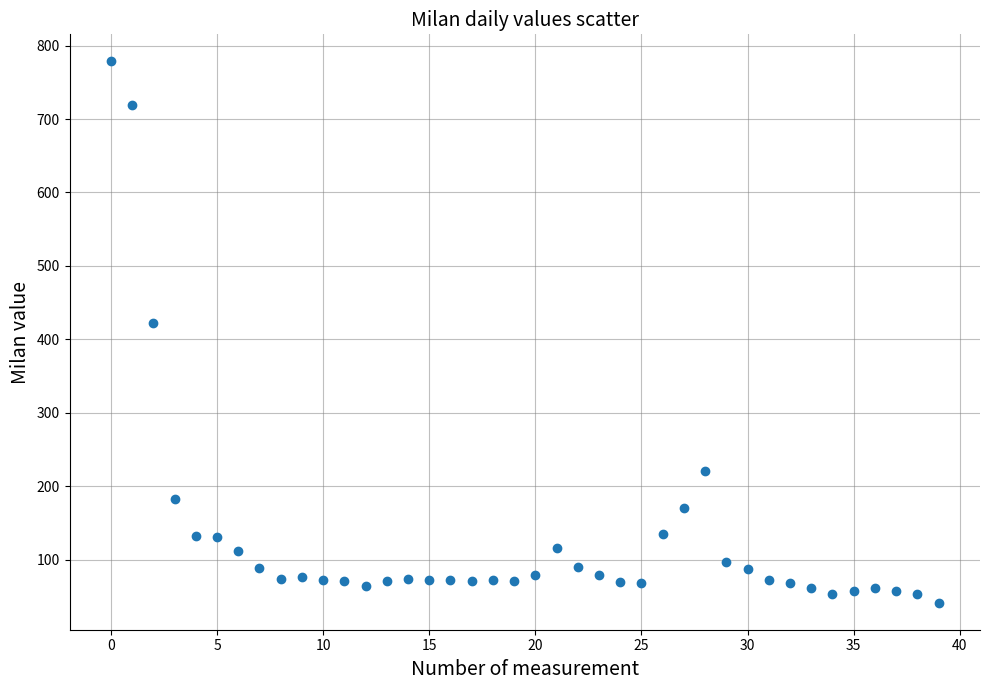

What is the range of Y values (max minus min)?

737.2